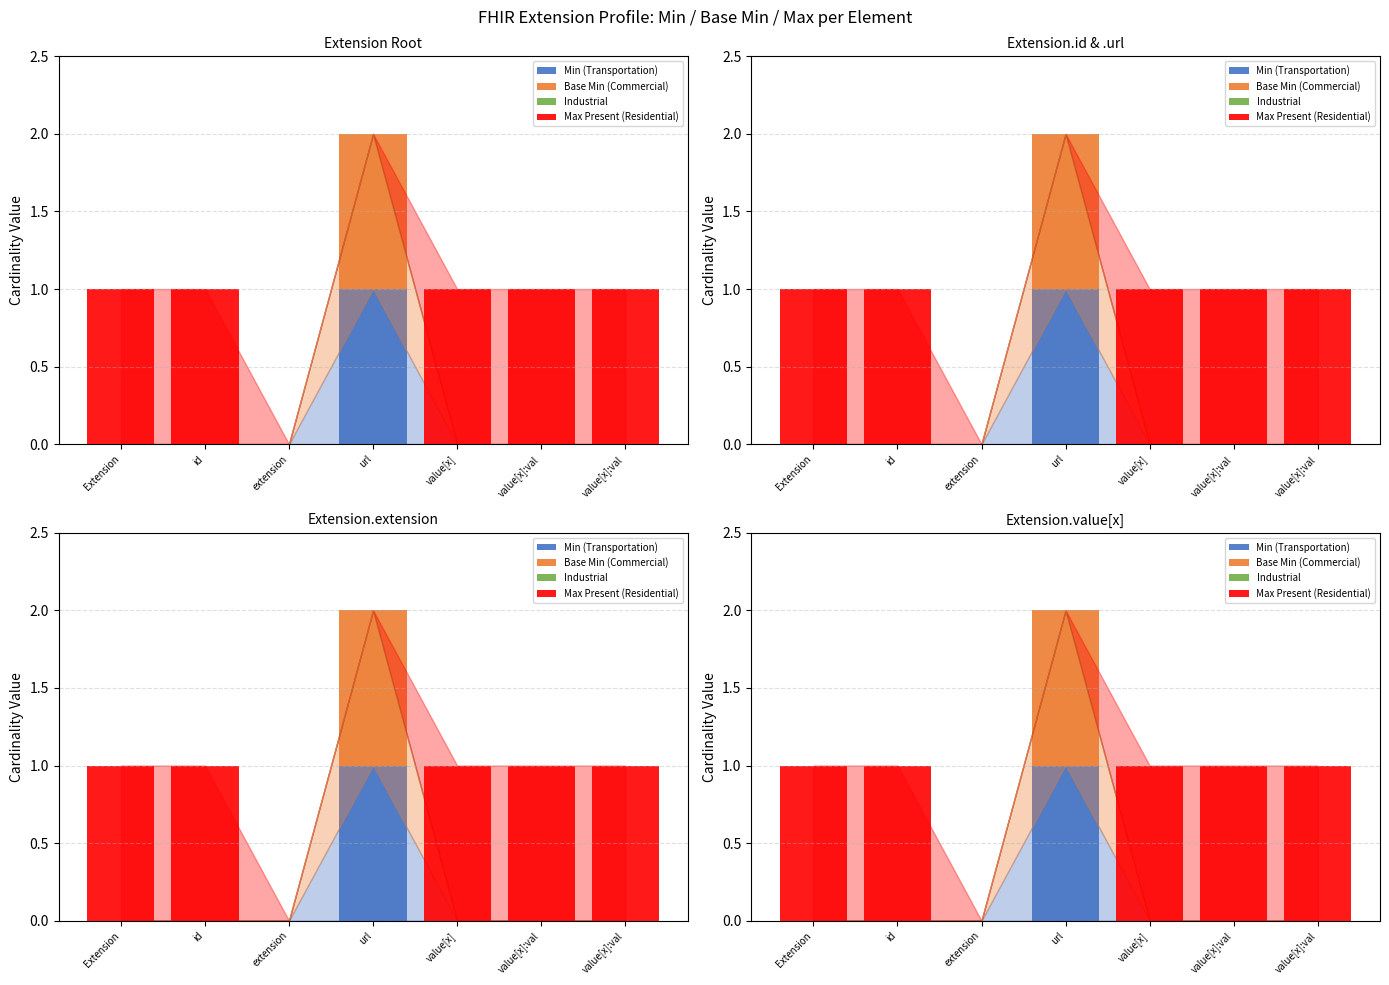

How many bars are there in total?

28